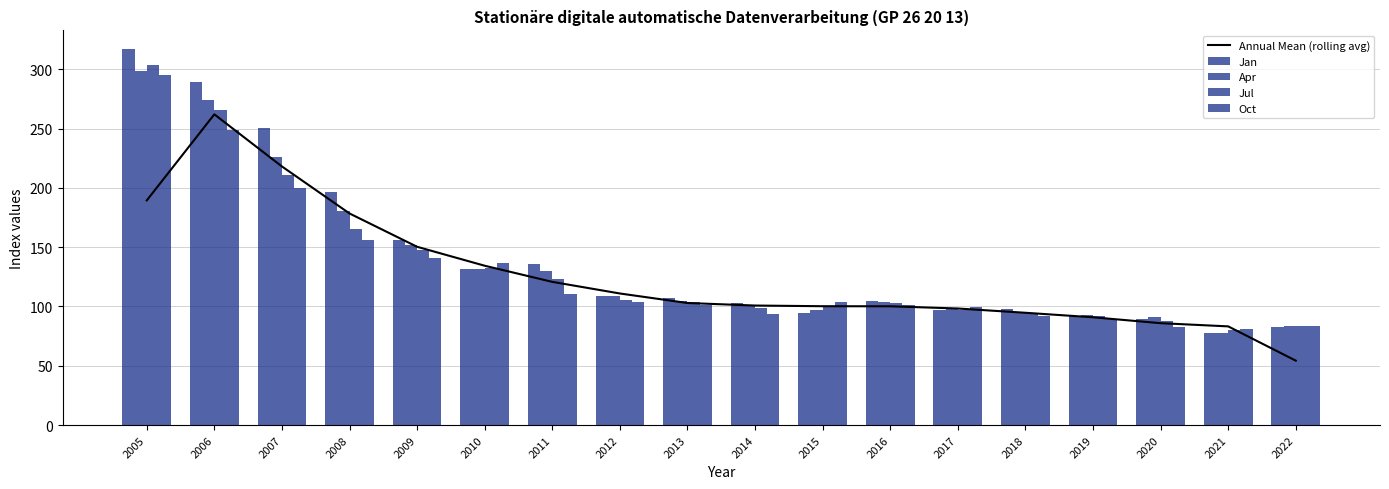

How many categories are shown in the chart?

18